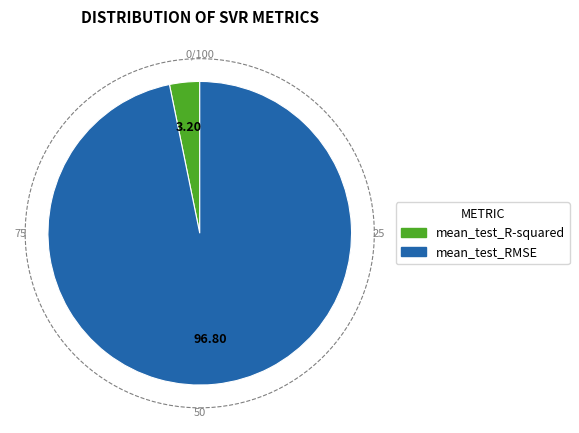

The mean_test_R-squared slice represents 3% of the pie. True or false?

True